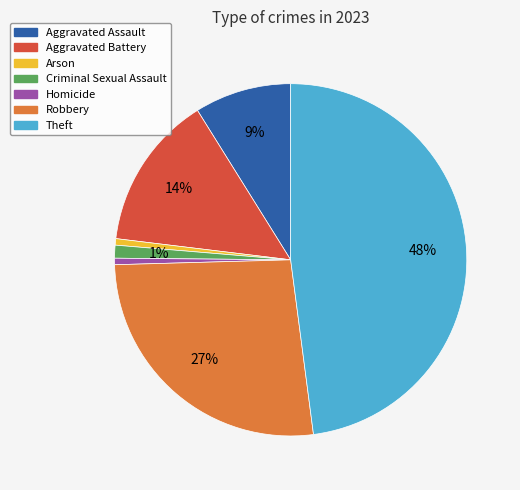

Between Robbery and Aggravated Battery, which is larger?

Robbery